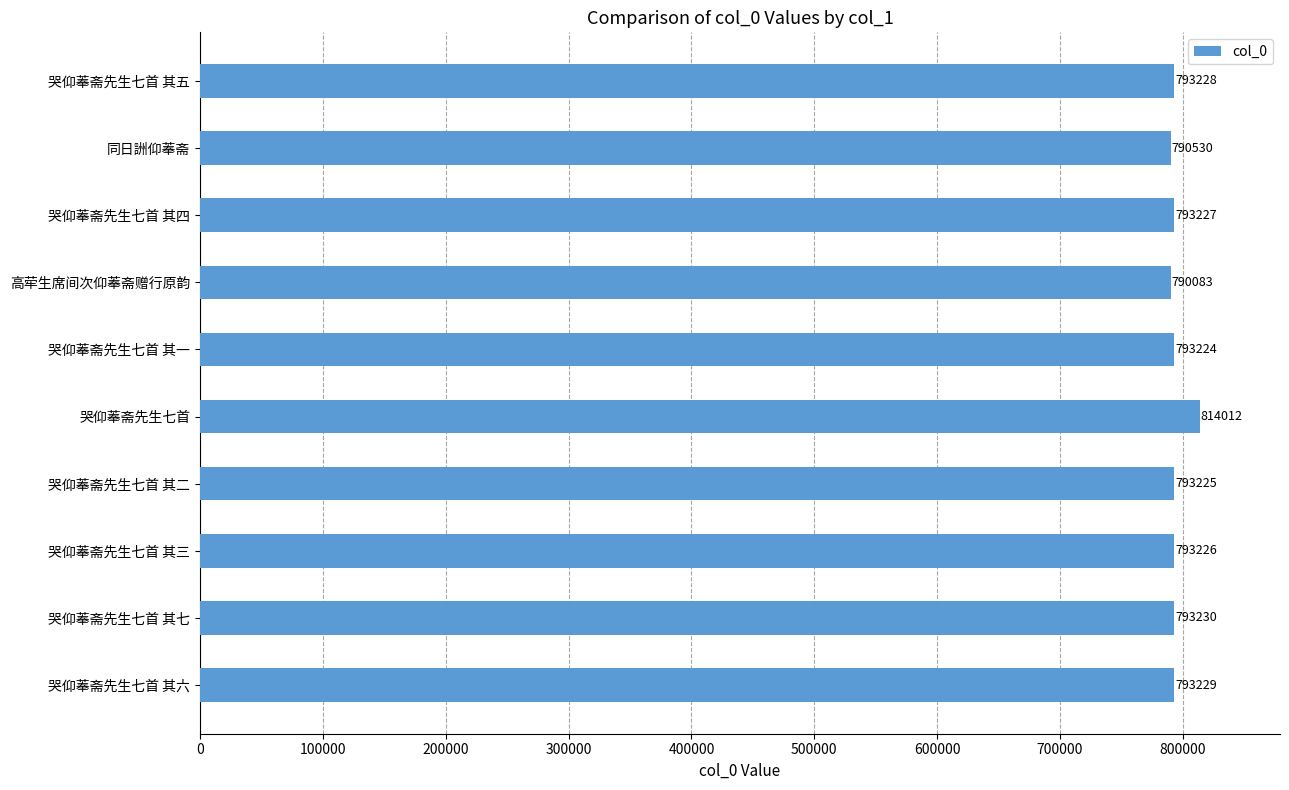

Rank the categories by value from lowest to highest.

高荦生席间次仰菶斋赠行原韵, 同日詶仰菶斋, 哭仰菶斋先生七首 其一, 哭仰菶斋先生七首 其二, 哭仰菶斋先生七首 其三, 哭仰菶斋先生七首 其四, 哭仰菶斋先生七首 其五, 哭仰菶斋先生七首 其六, 哭仰菶斋先生七首 其七, 哭仰菶斋先生七首